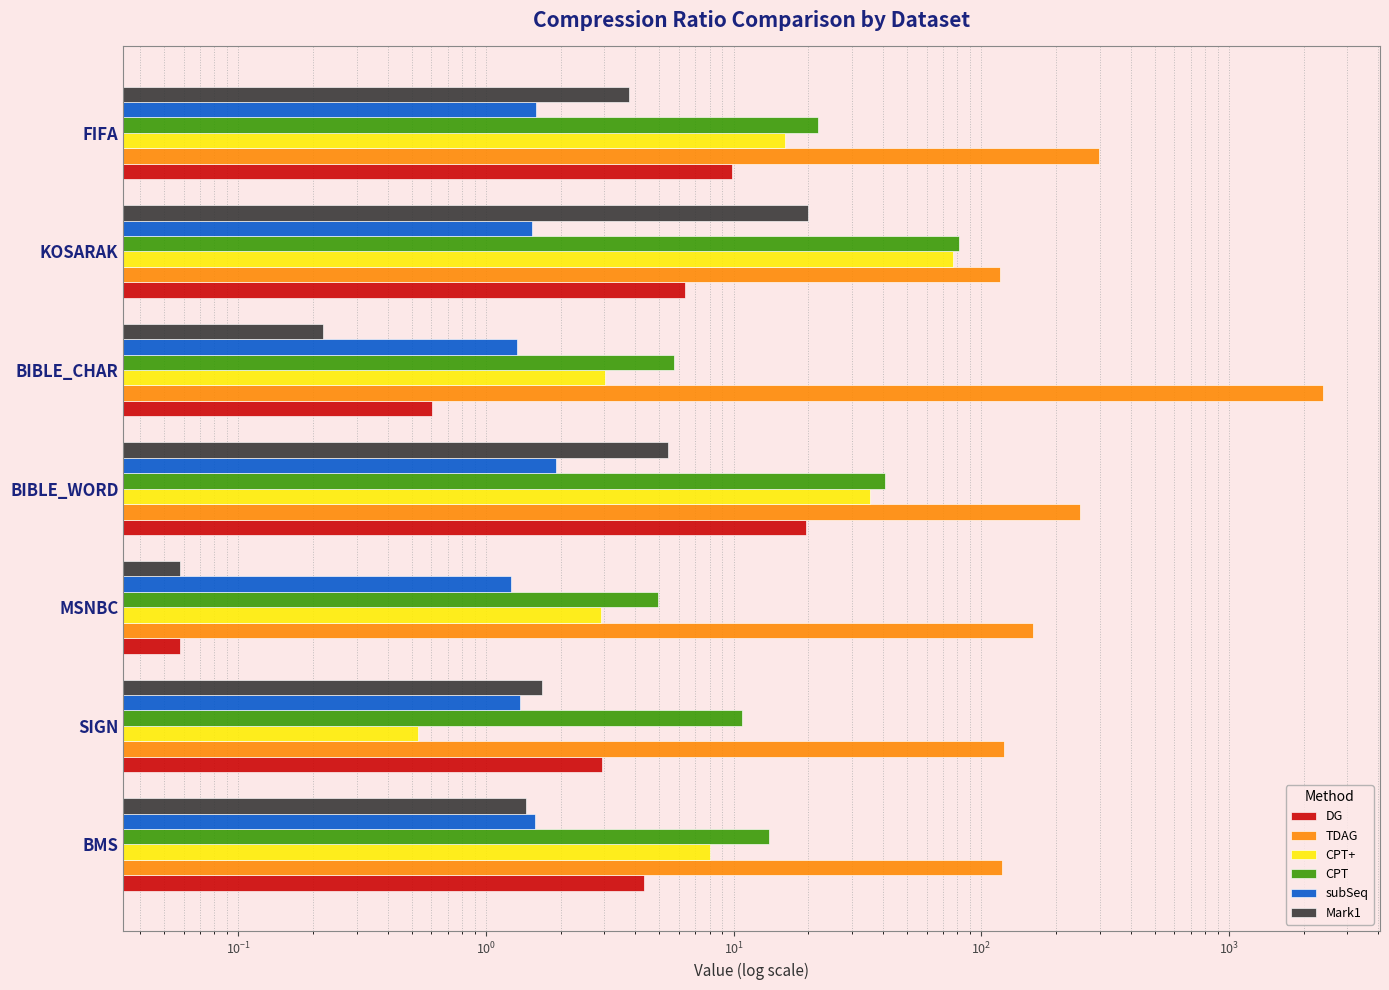

Are the bars horizontal?

Yes